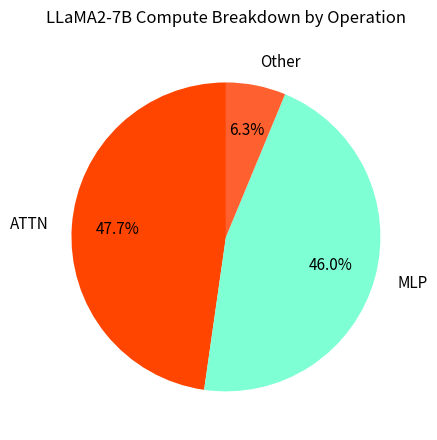

Which slice is the largest?

ATTN